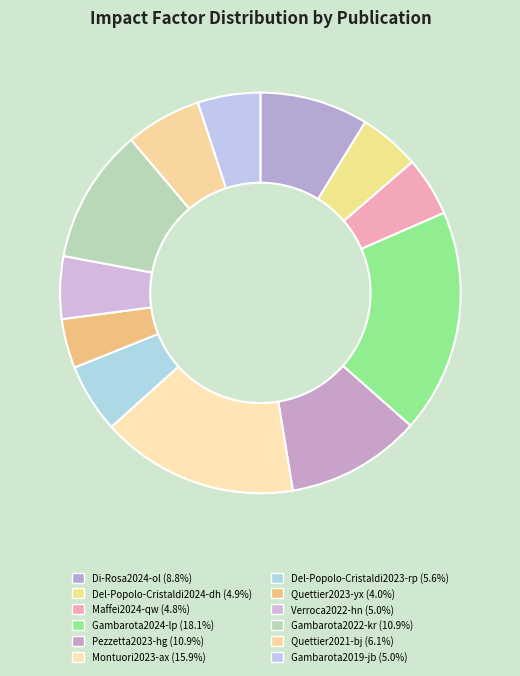

Does Del-Popolo-Cristaldi2024-dh account for over 50% of the chart?

No